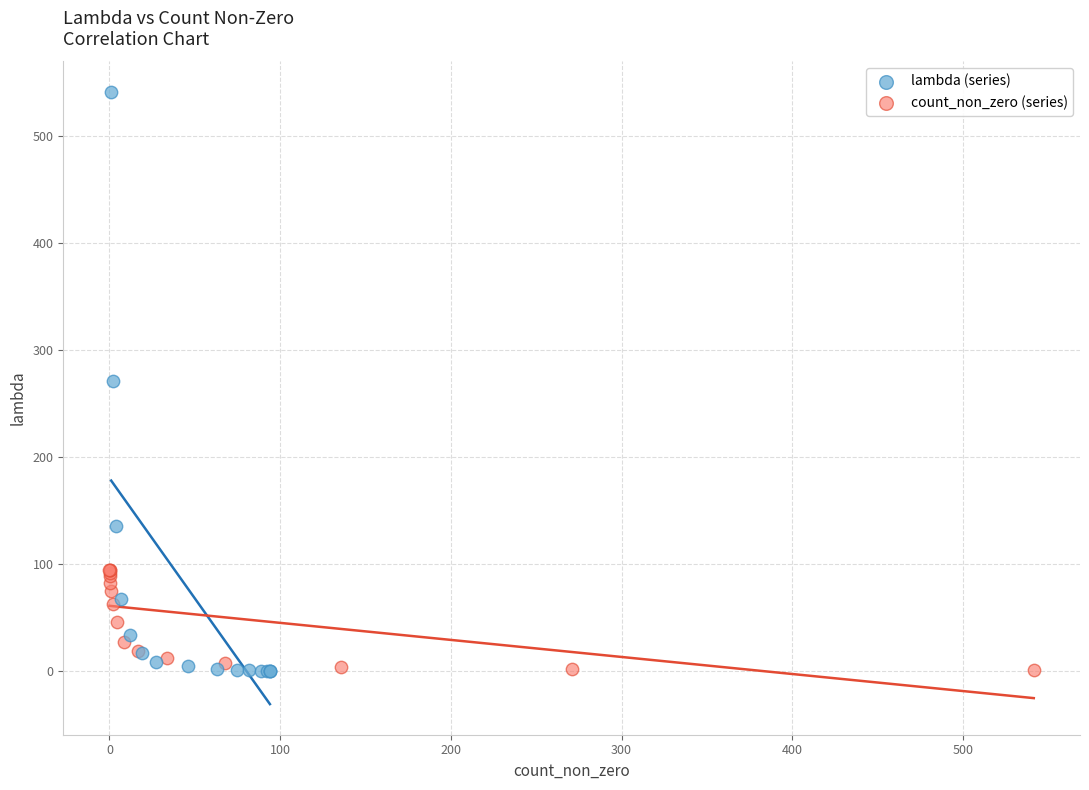

Which series reaches the maximum Y coordinate?

lambda (series)